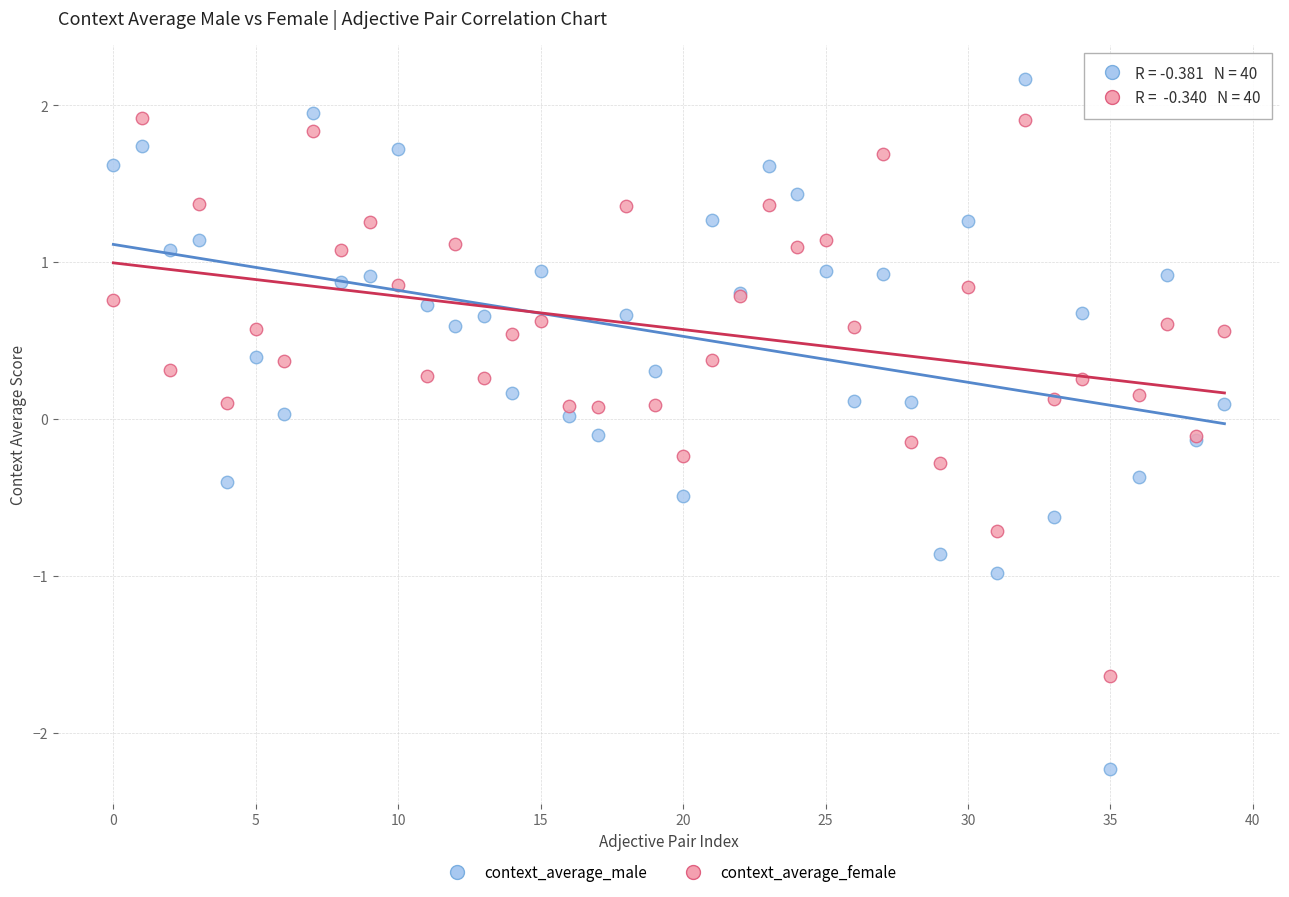

Which series contains the lowest Y value?

context_average_male